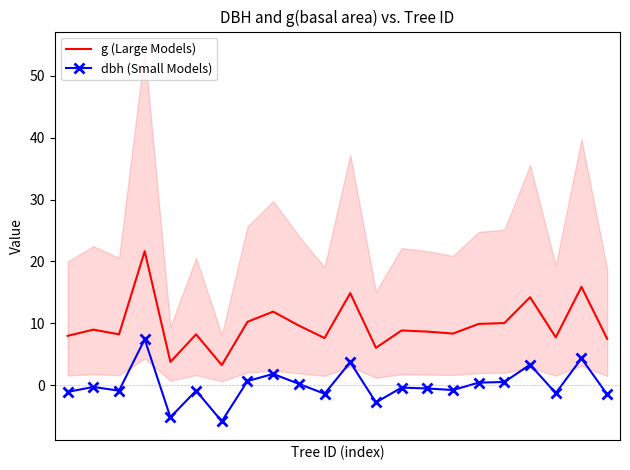

At 19, list the series in order from largest to smallest.

g (Large Models), dbh (Small Models)